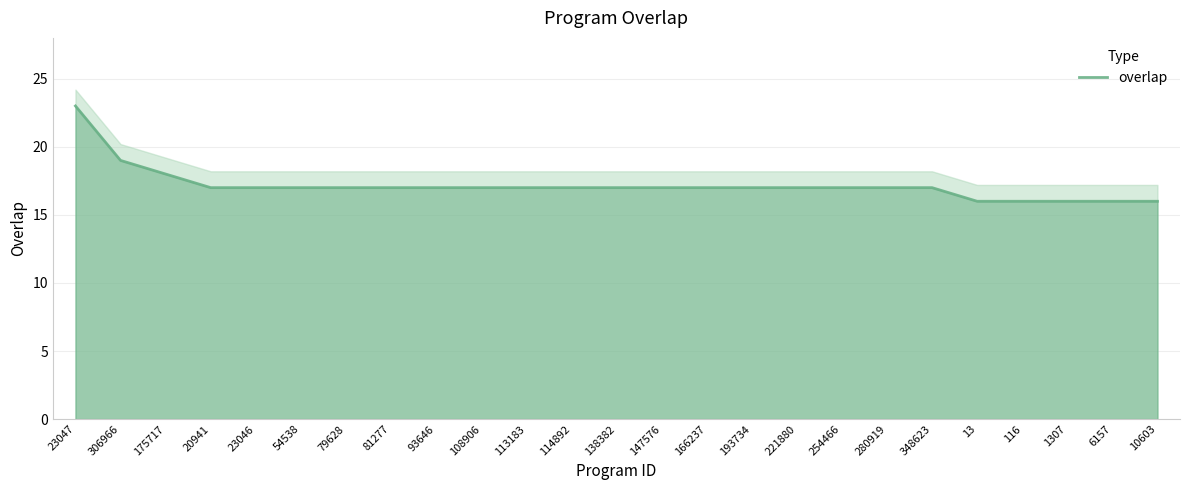

Reading left to right, extract all data points from this chart.

23047=23	306966=19	175717=18	20941=17	23046=17	54538=17	79628=17	81277=17	93646=17	108906=17	113183=17	114892=17	138382=17	147576=17	166237=17	193734=17	221880=17	254466=17	280919=17	348623=17	13=16	116=16	1307=16	6157=16	10603=16